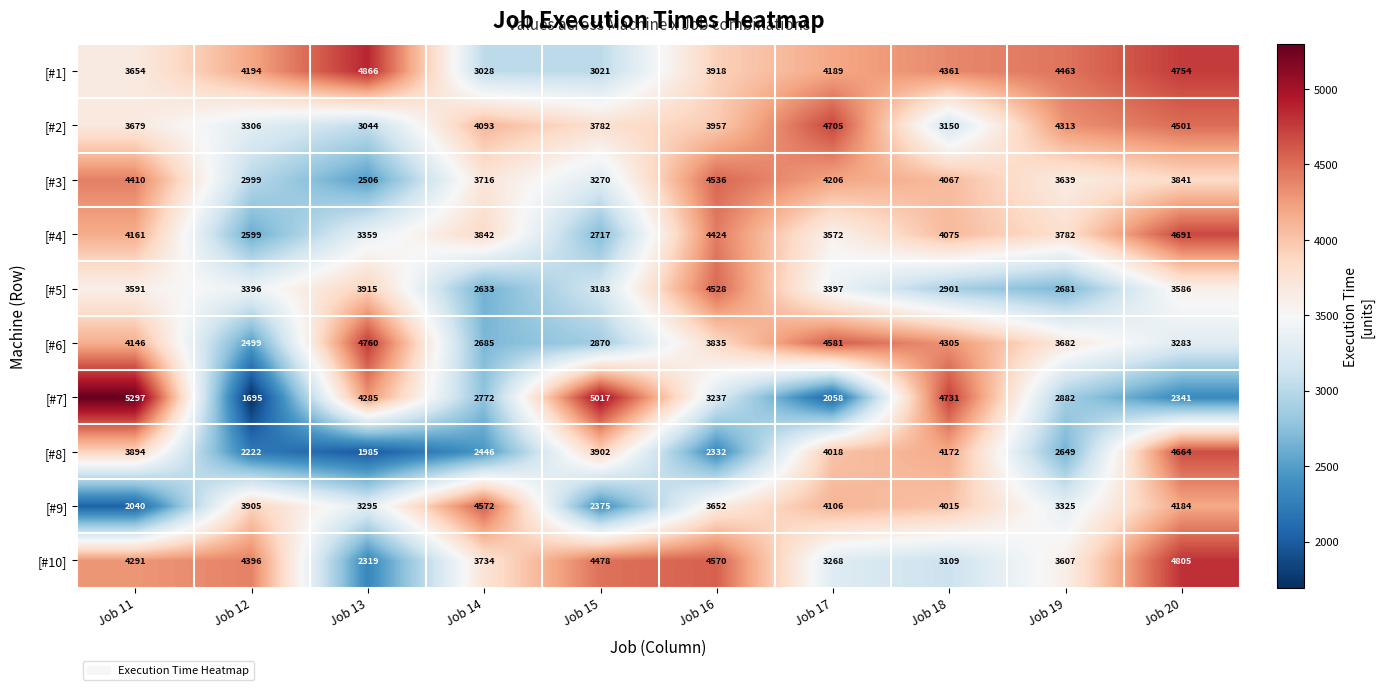

What is the approximate value of [#8] at Job 16, to the nearest 10?

2330